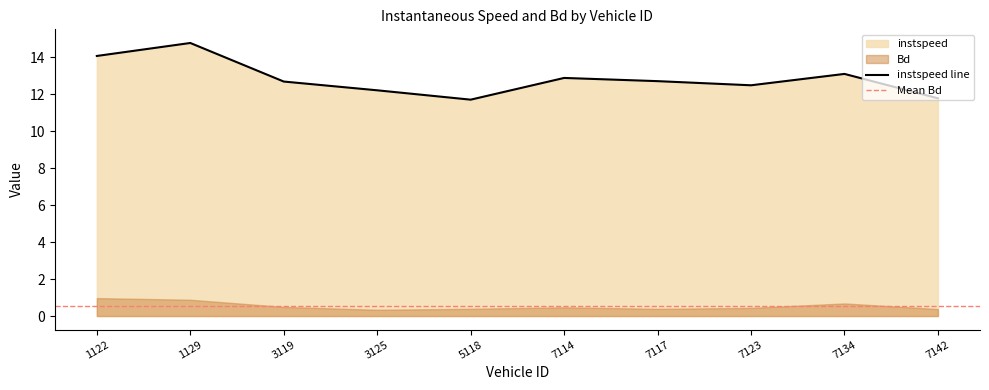

Approximately how many times larger is the value at 3119.0 compared to 7117.0?

1.0